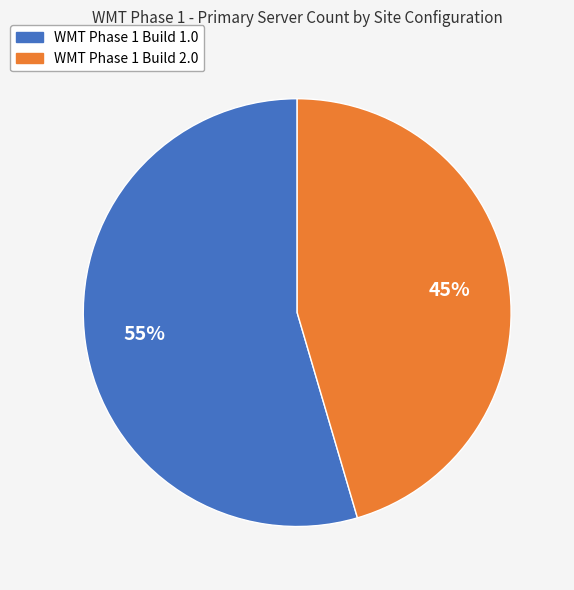

Approximately how many times larger is the value at WMT Phase 1 Build 2.0 compared to WMT Phase 1 Build 1.0?

0.8